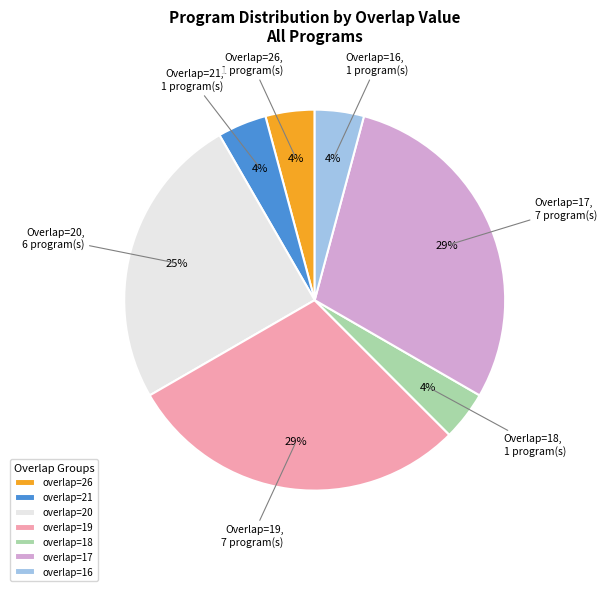

The overlap=21 slice represents 4% of the pie. True or false?

True